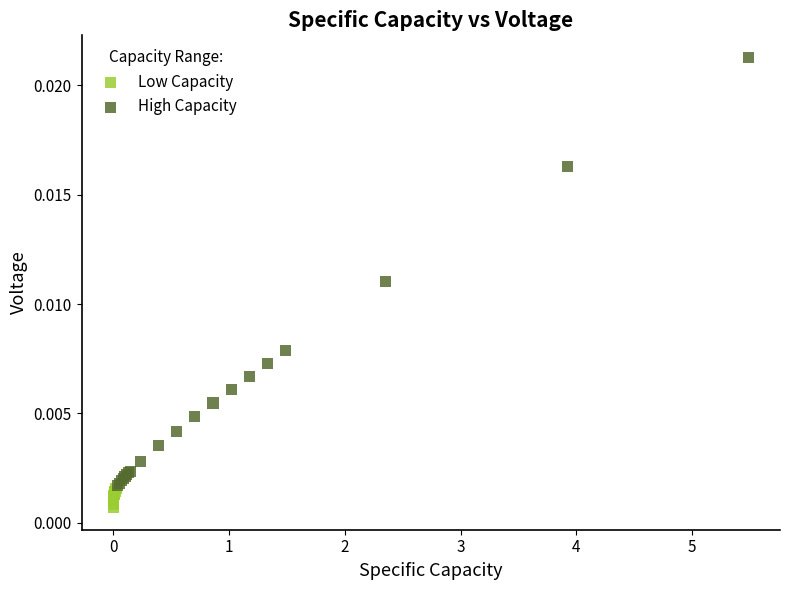

Which series contains the lowest Y value?

Low Capacity